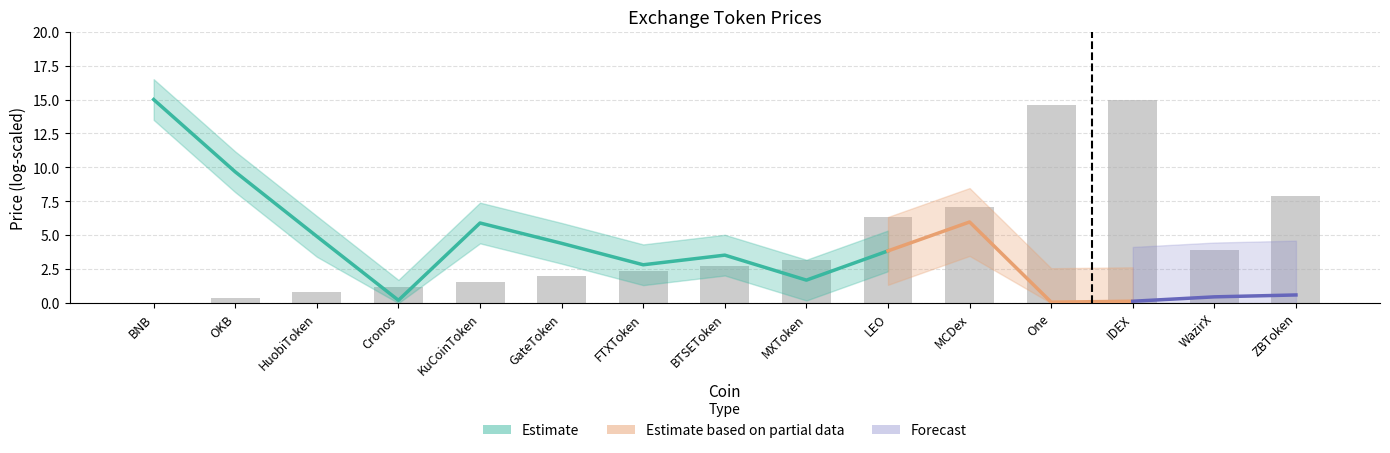

What is the approximate value at ZBToken?

7.9